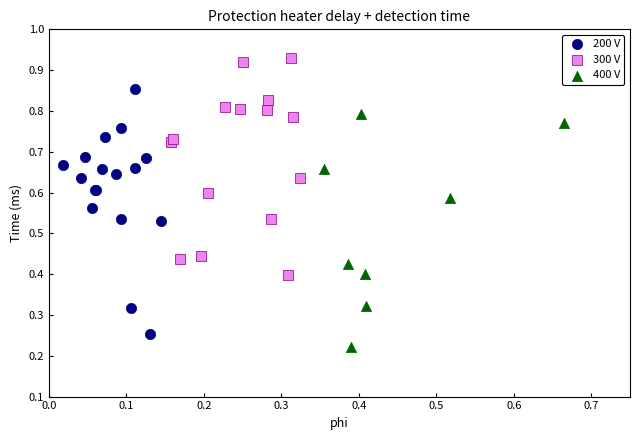

What are all the series names shown in the legend?

200 V, 300 V, 400 V